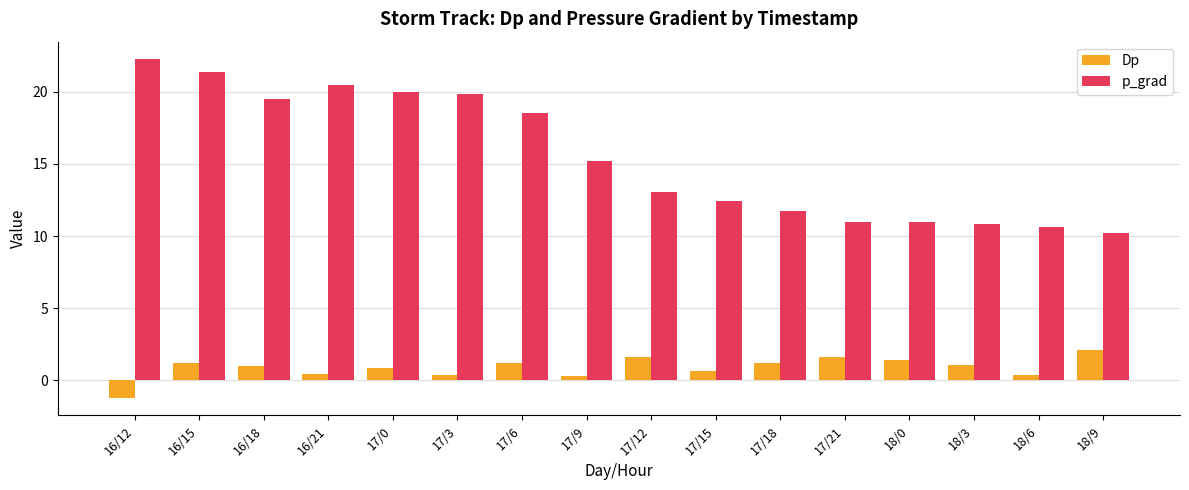

The p_grad series shows 36.6 at 16/15. True or false?

False